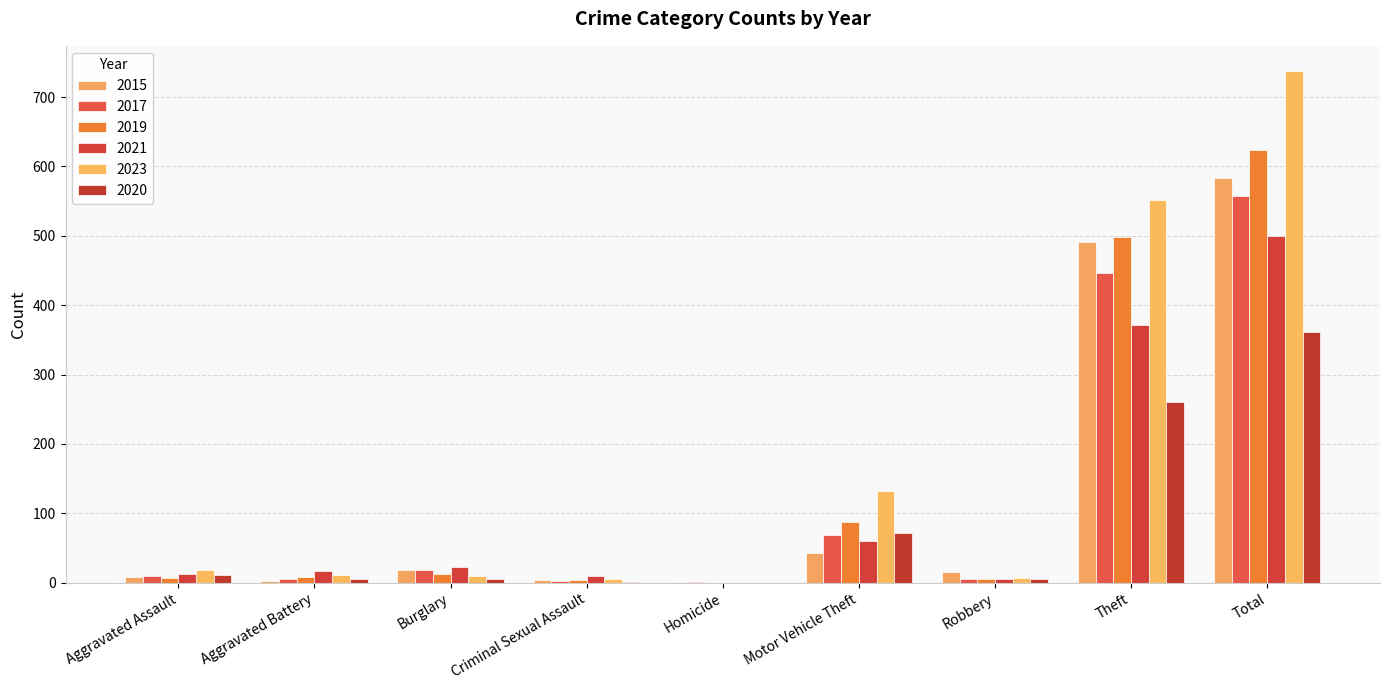

What is the difference between the second highest and second lowest values in the 2015 series?

488